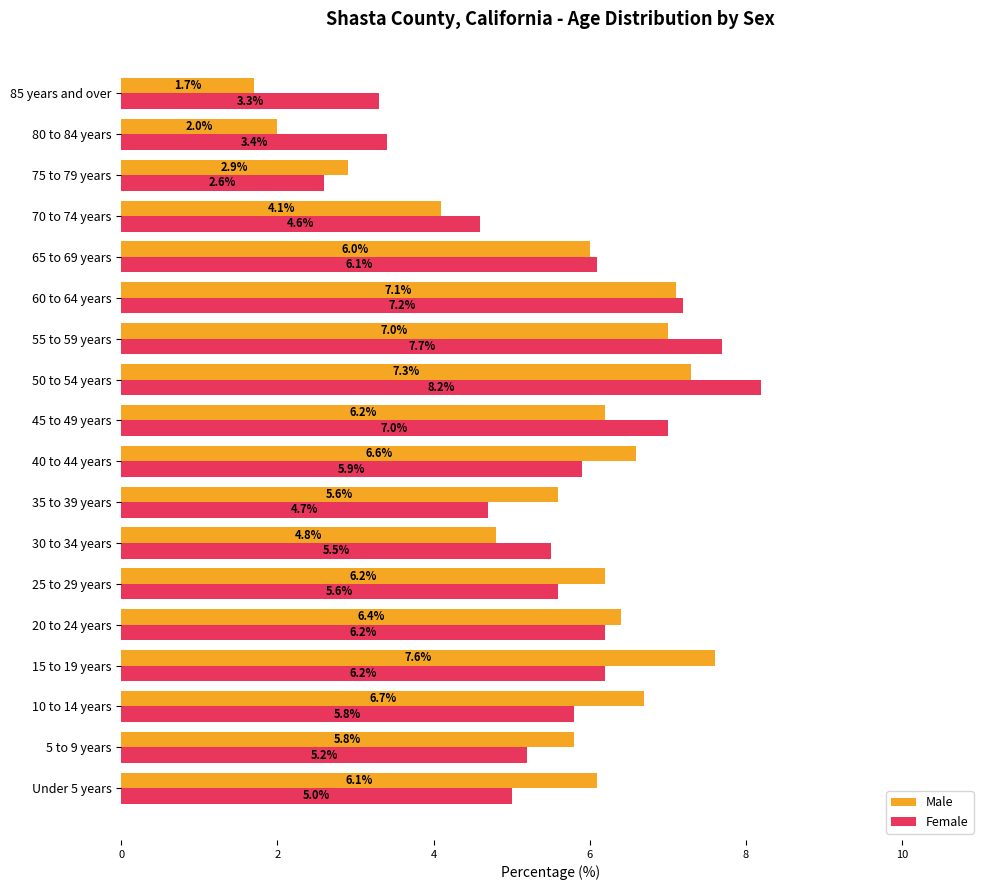

Which series has the widest spread of values?

Male